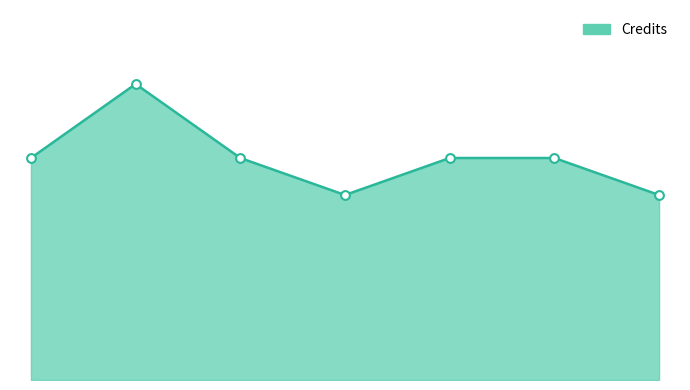

What is the ratio of the value at 2 to the value at 4?

1.6